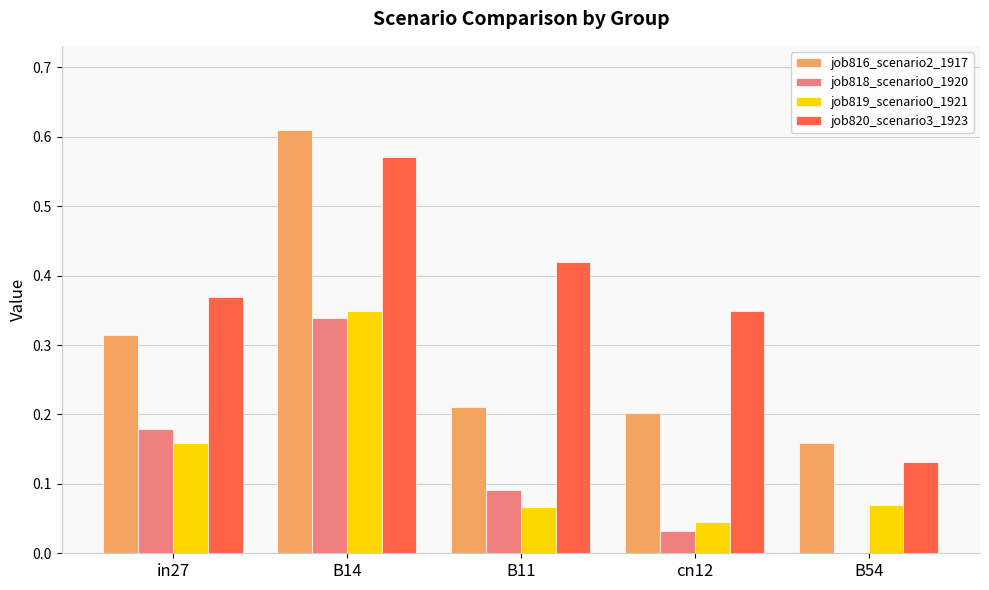

Which category has the highest value across all series?

B14